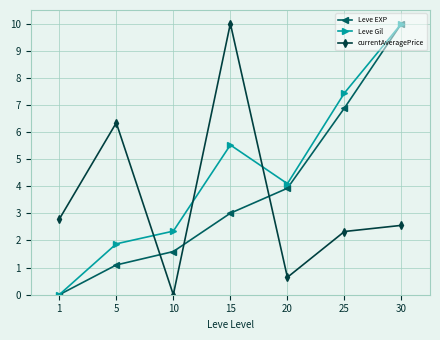

Which series ends up on top after the final intersection of currentAveragePrice and Leve Gil?

Leve Gil